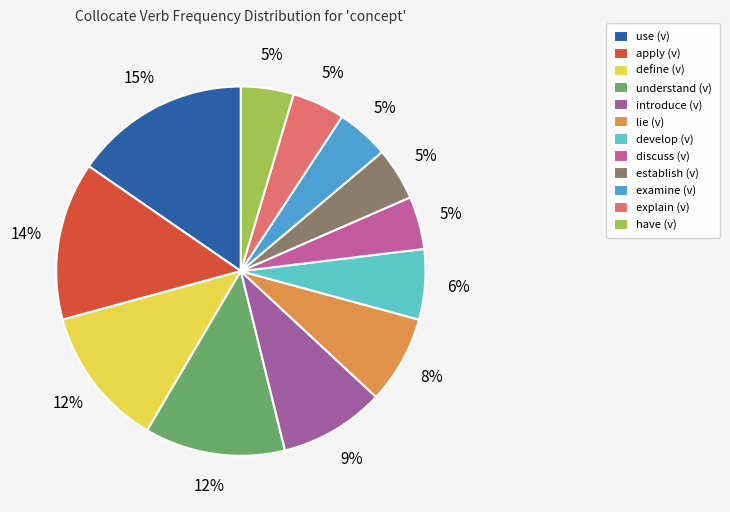

How much of the chart is everything except examine (v)?

95.4%